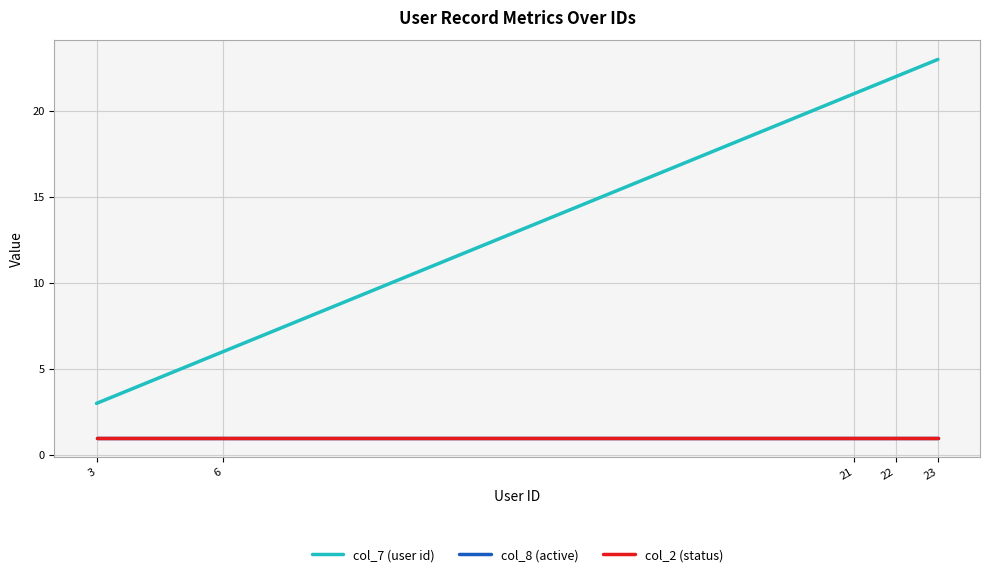

Rank the series at 6 from highest to lowest value.

col_7 (user id), col_8 (active), col_2 (status)